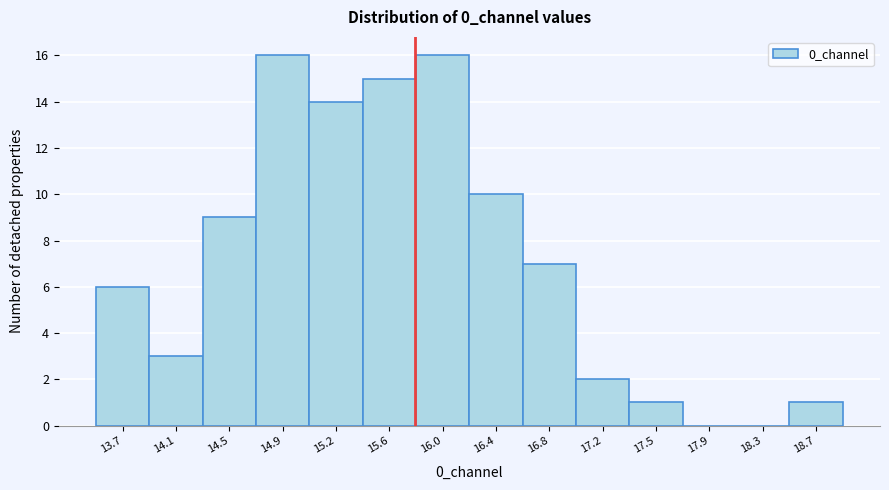

Reading left to right, list all the values displayed in this chart.

13.7=6	14.1=3	14.5=9	14.9=16	15.2=14	15.6=15	16.0=16	16.4=10	16.8=7	17.2=2	17.5=1	17.9=0	18.3=0	18.7=1